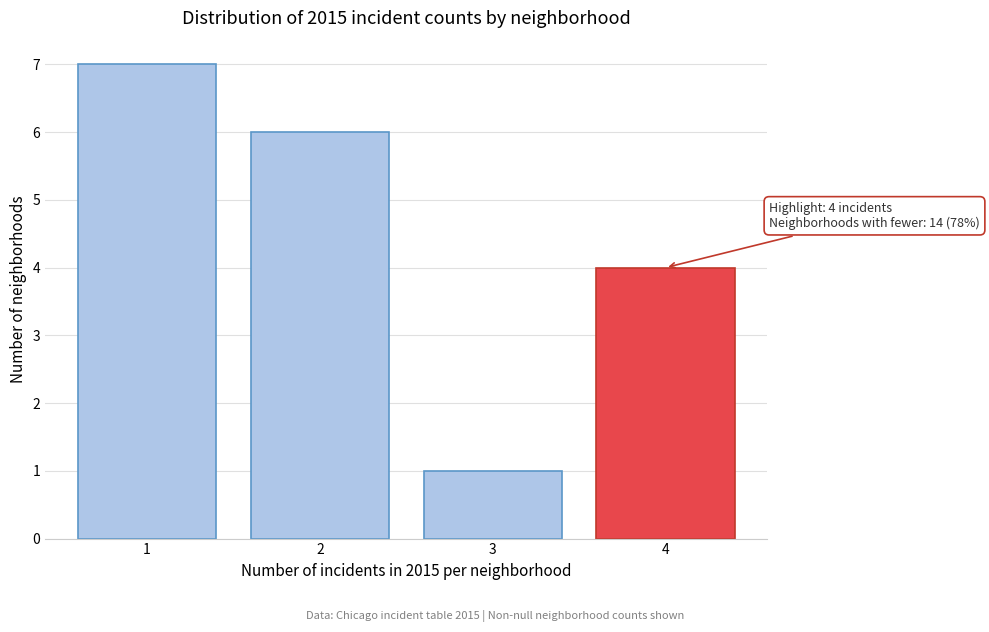

Reading left to right, what are all the values shown in this chart?

7	6	1	4